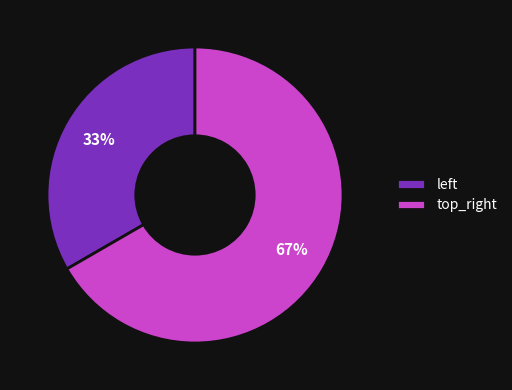

To the nearest percent, what is the average slice percentage?

50%